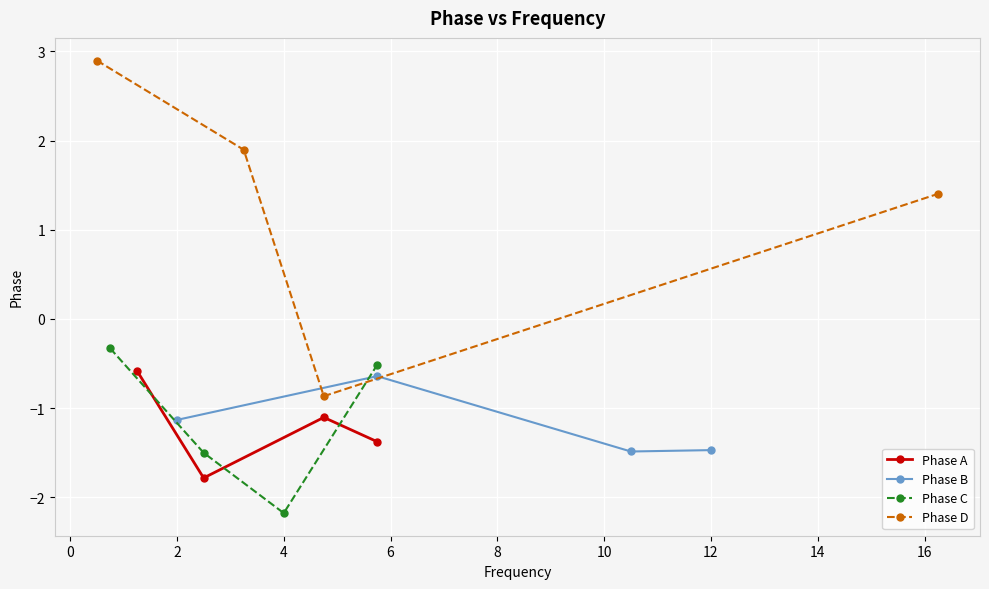

What is the highest value of the Phase D series?

2.9